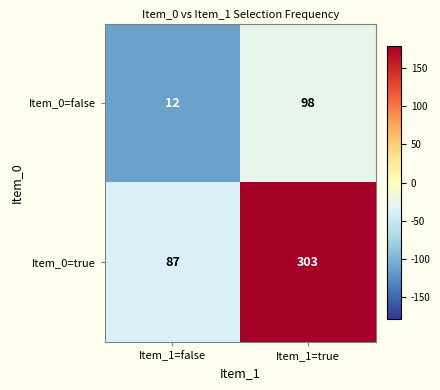

Which category has the highest value in the Item_0=true series?

Item_1=true